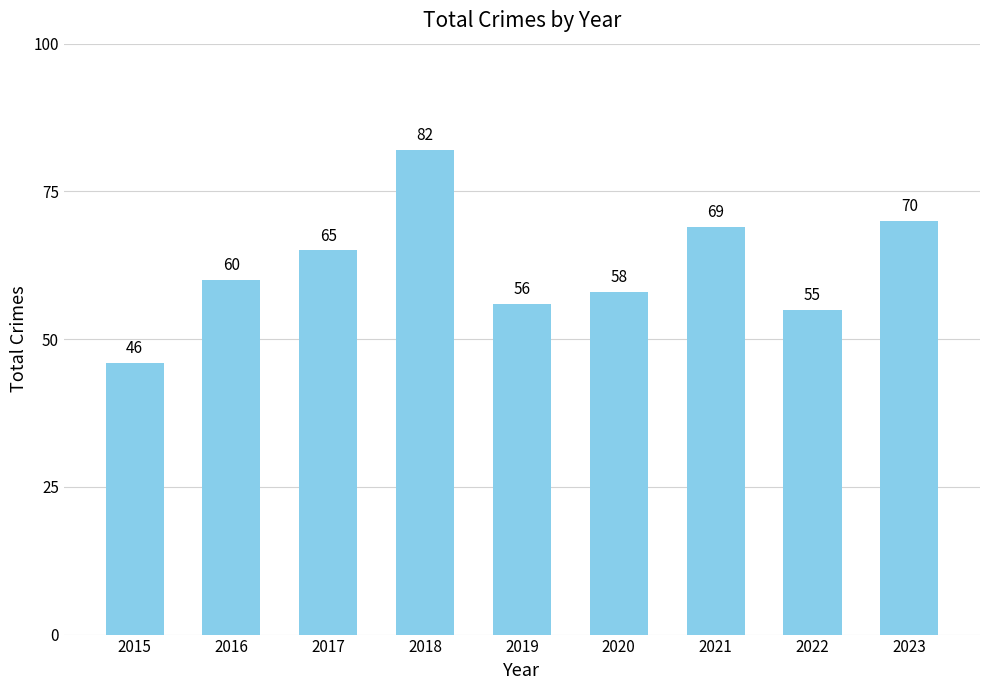

Reading left to right, extract all data points from this chart.

46	60	65	82	56	58	69	55	70